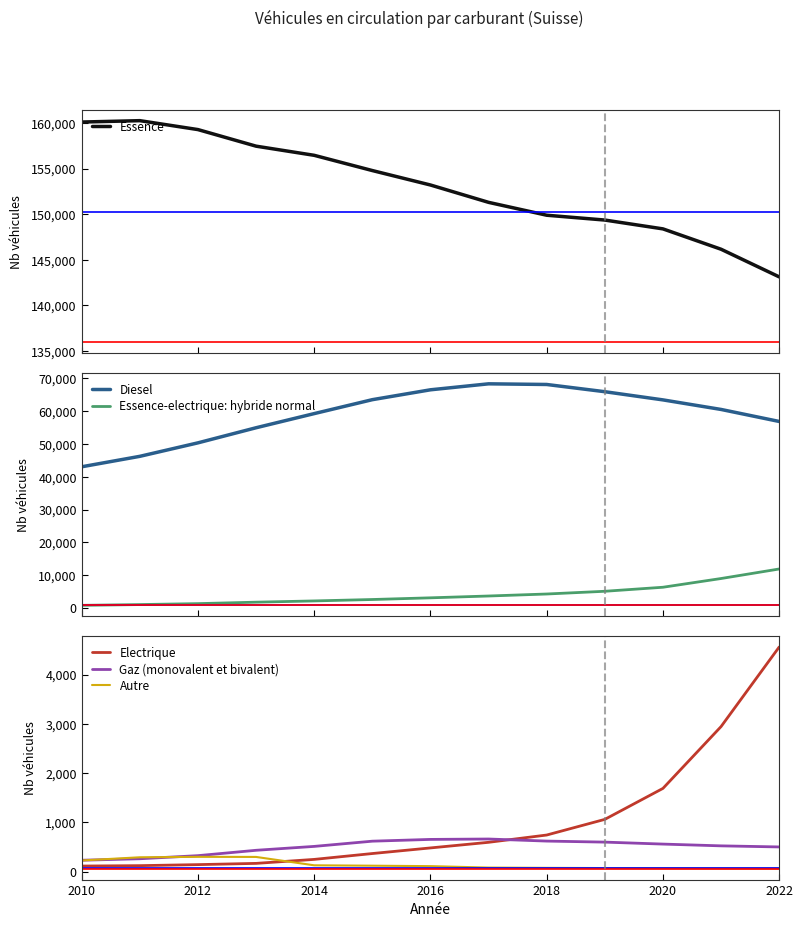

The value of Autre at 2022 is 62. True or false?

True